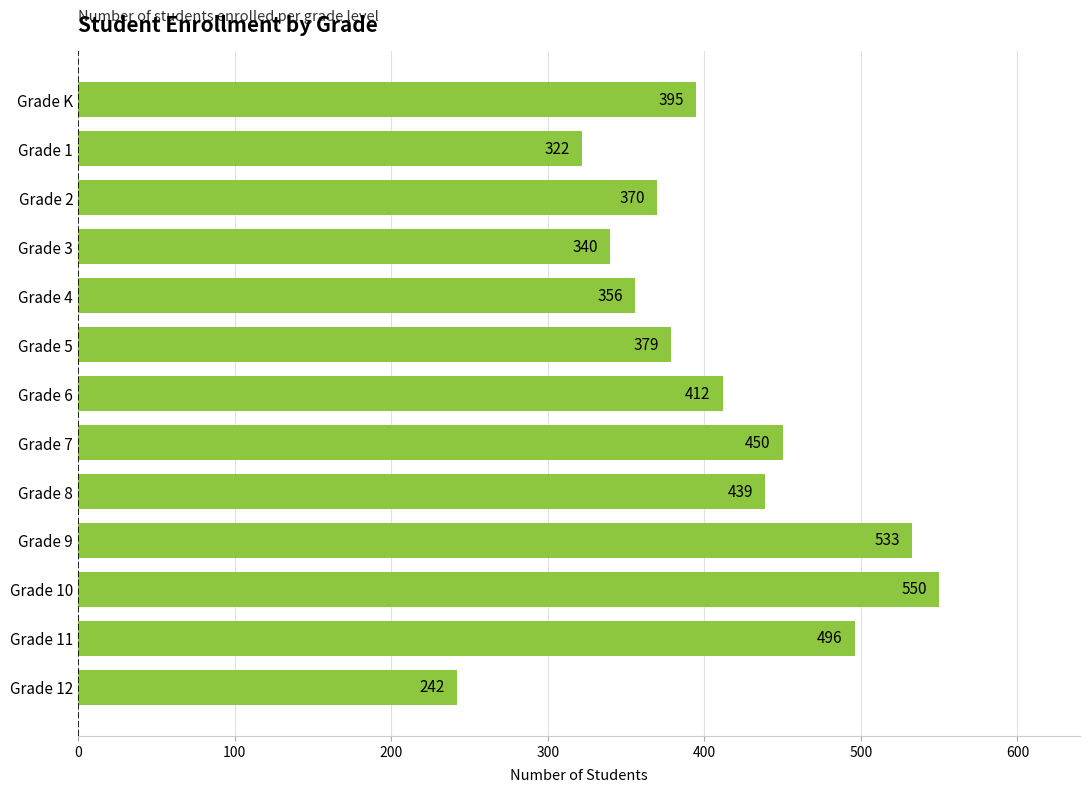

Rank the categories by value from highest to lowest.

Grade 10, Grade 9, Grade 11, Grade 7, Grade 8, Grade 6, Grade K, Grade 5, Grade 2, Grade 4, Grade 3, Grade 1, Grade 12